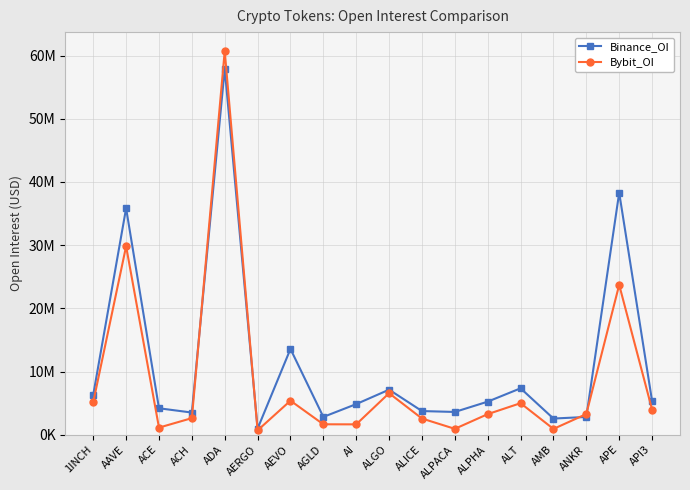

At which category does the chart reach its minimum across all series?

AERGO